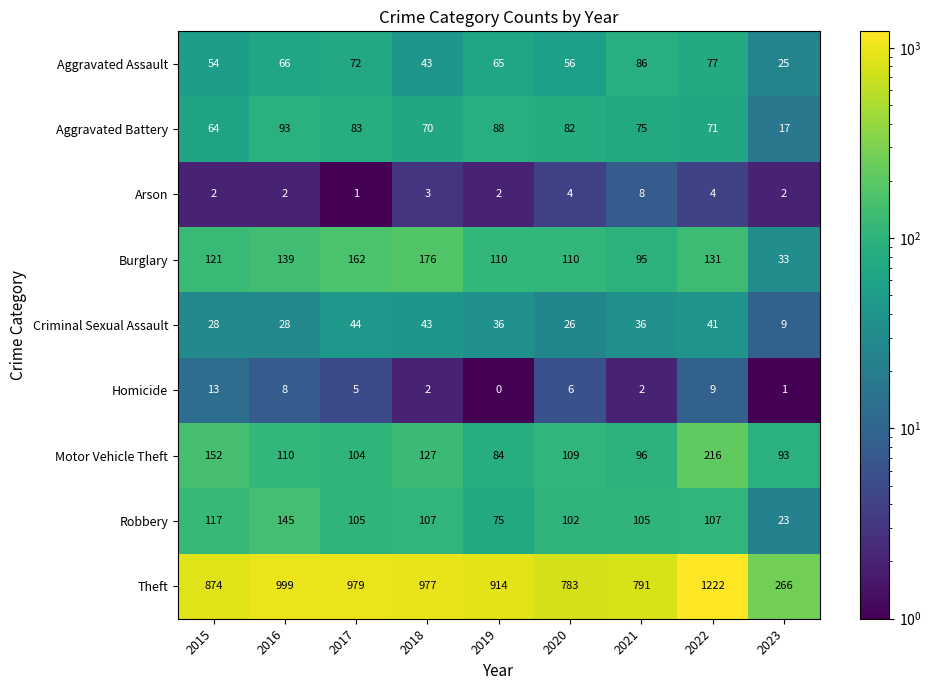

The value of Homicide at 2020 is 4. True or false?

False